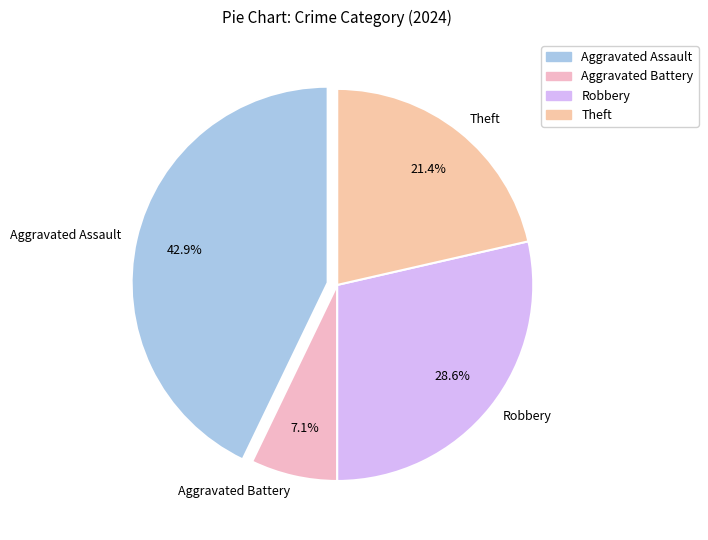

Count the number of slices in the pie.

4